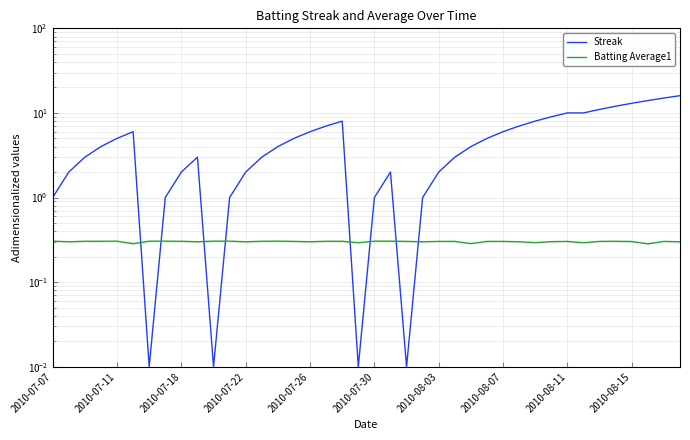

Is it true that Batting Average1 equals 0.3 at 30?

True